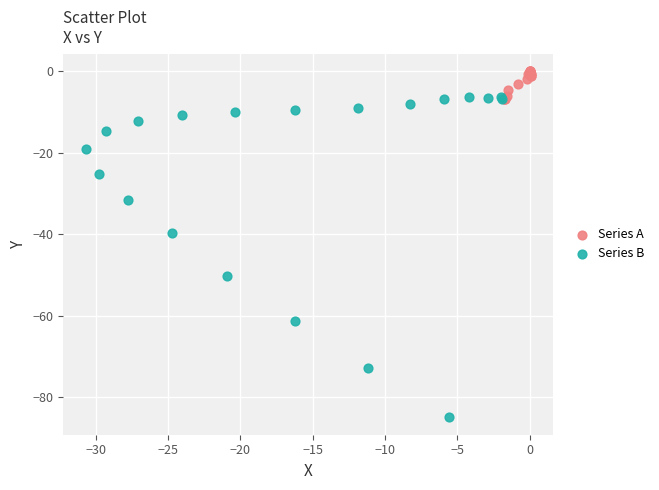

Which series contains the highest Y value?

Series A